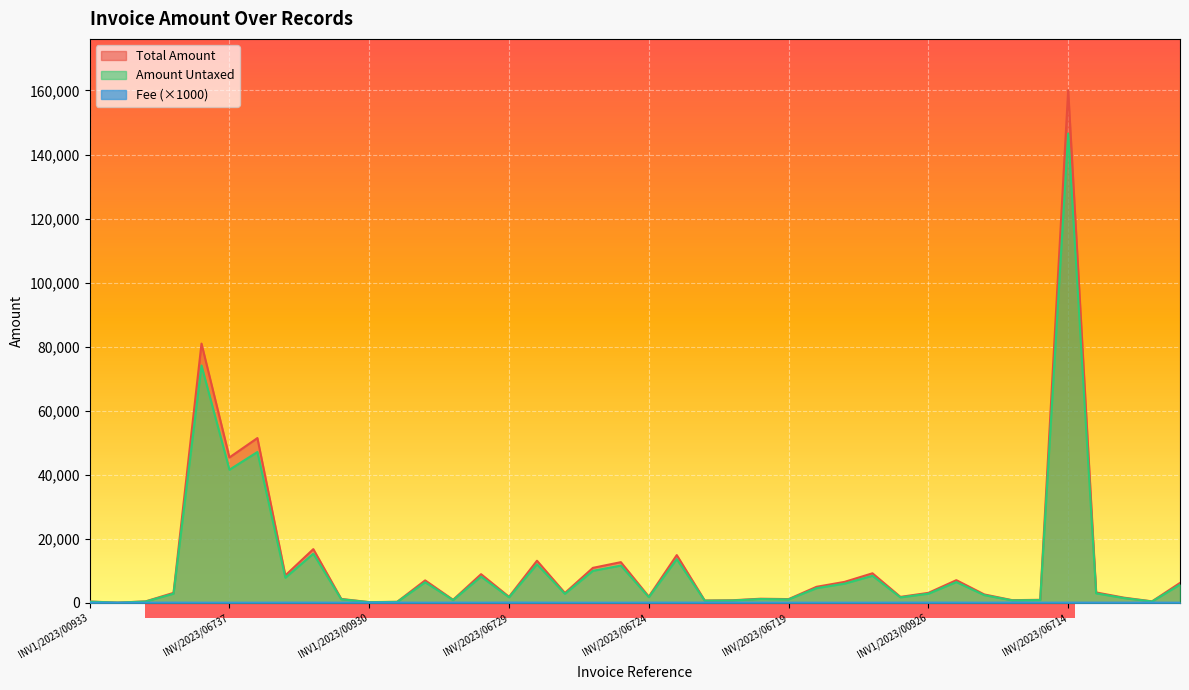

How many lines are shown in the chart?

3